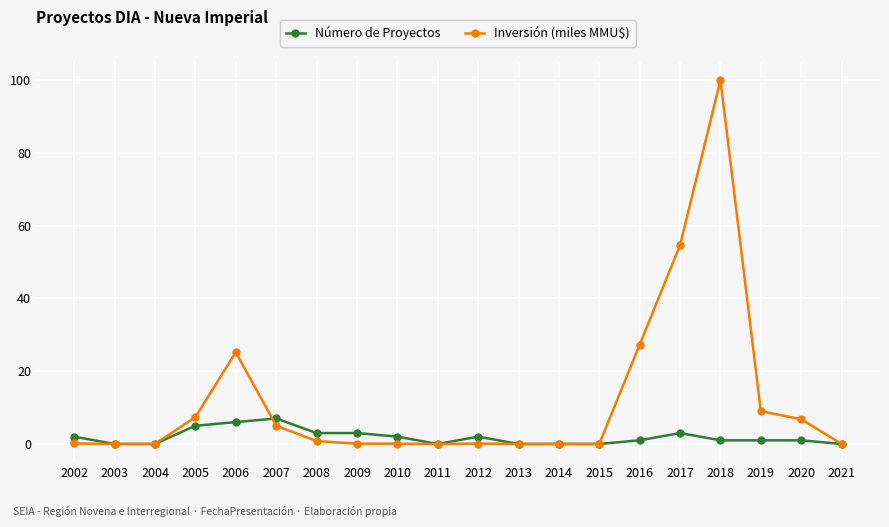

What is the total value across all series at 2005?

12.4